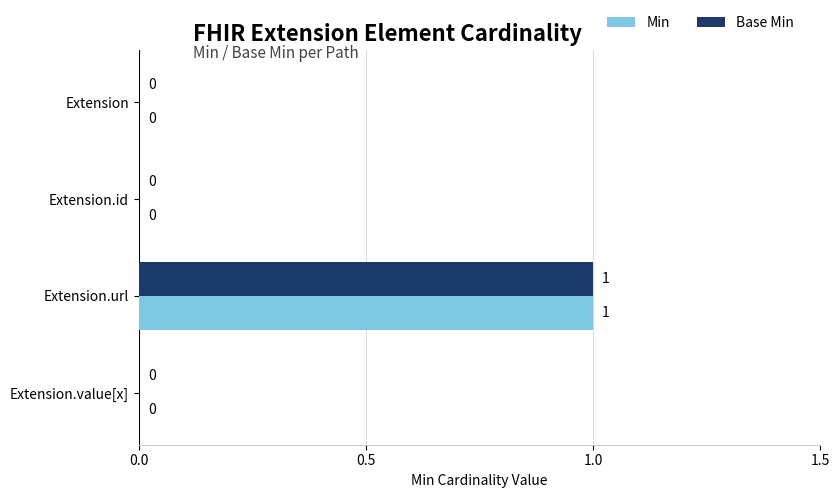

The Base Min series shows 0 at Extension.value[x]. True or false?

True